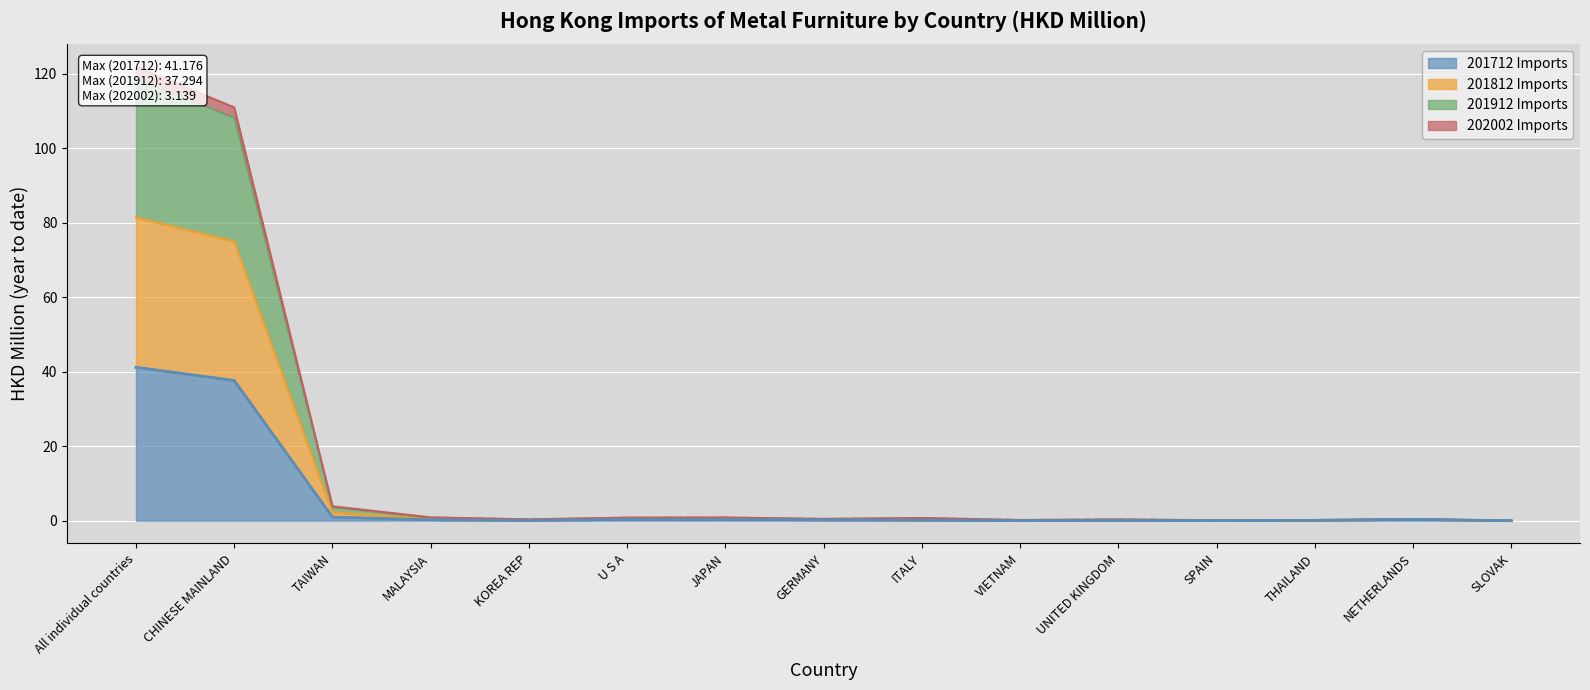

At which category does the chart reach its peak across all series?

All individual countries